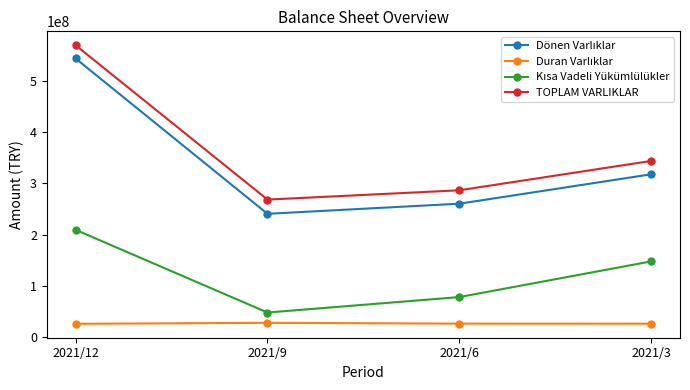

True or false: TOPLAM VARLIKLAR has more than 0 points higher than both neighbors.

False